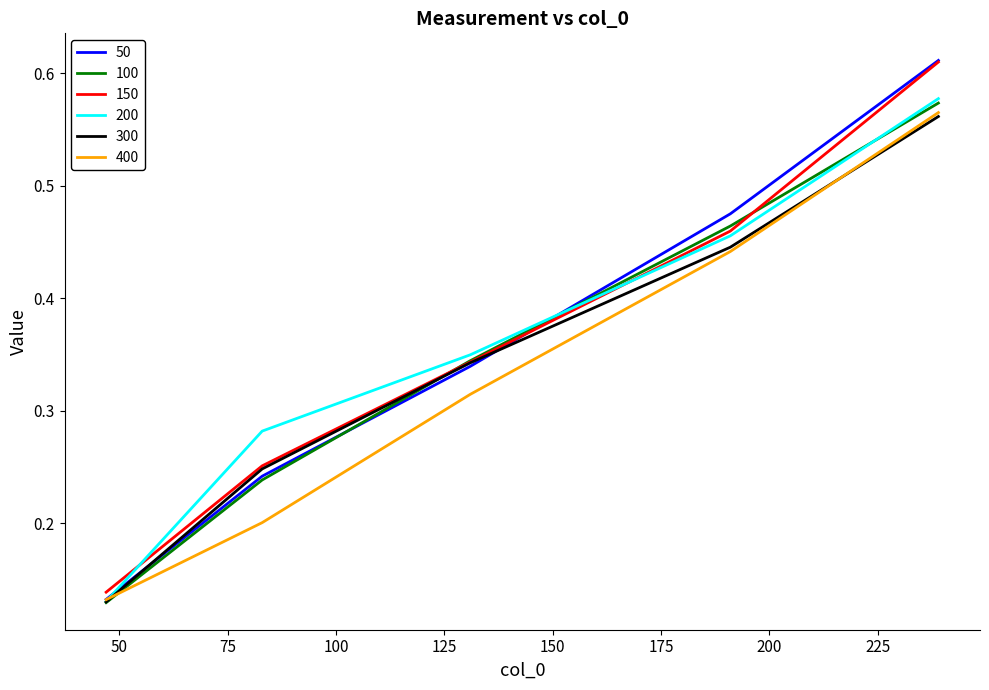

Which series has the widest spread of values?

50